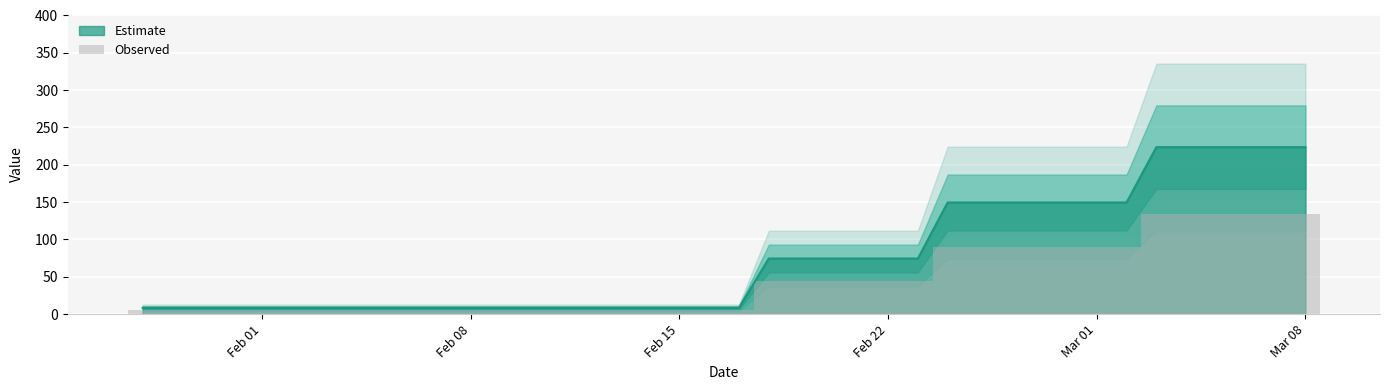

What is the lowest value of the Estimate series?

8.5